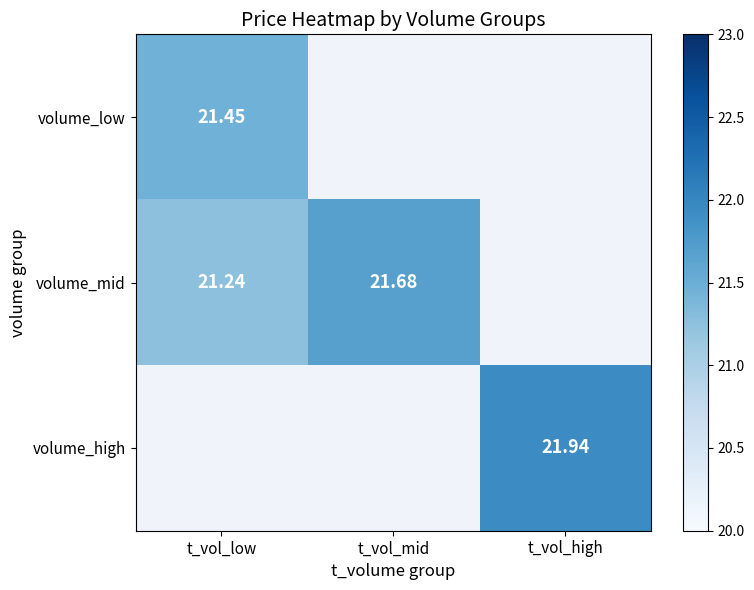

What is the minimum value shown in the chart?

21.2